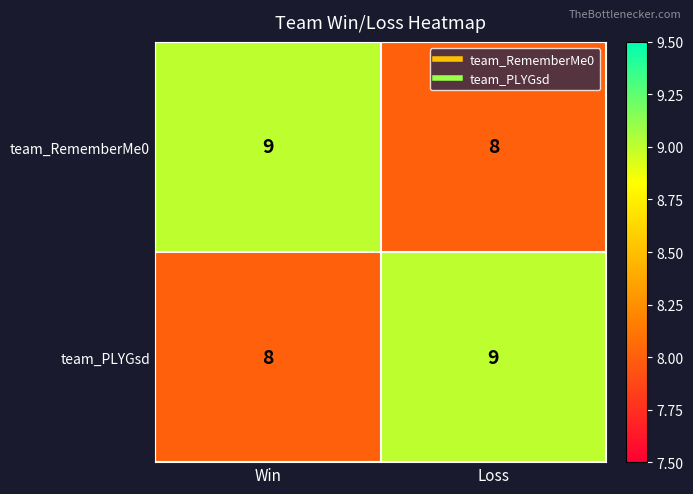

The team_RememberMe0 series shows 9 at Win. True or false?

True